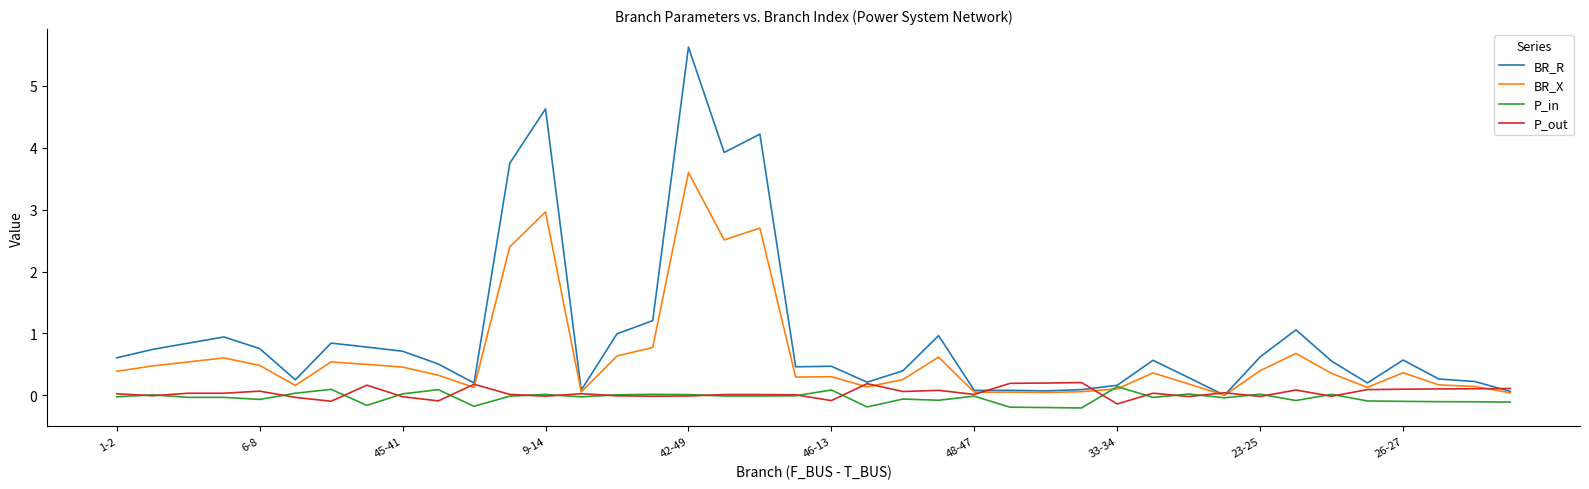

What is the smallest value displayed?

-0.2